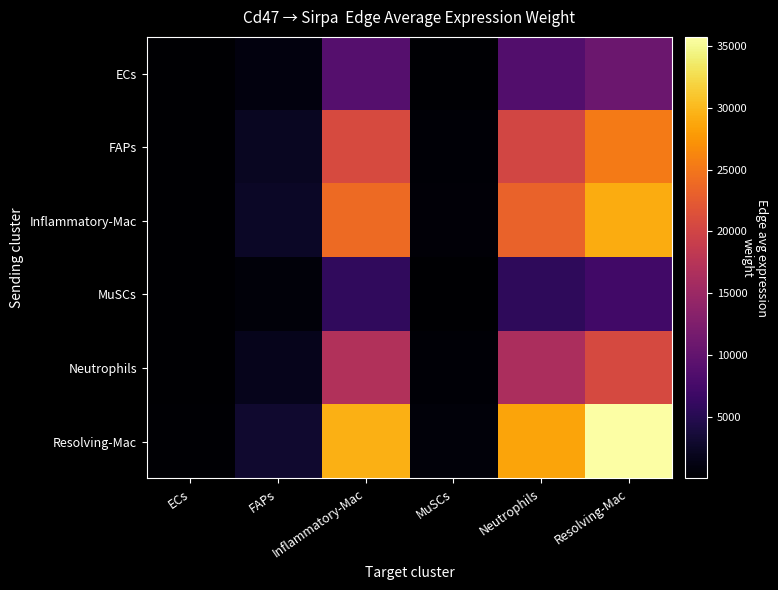

Reading left to right, what are all the values shown in this chart?

ECs: ECs=68.1	FAPs=920.2	Inflammatory-Mac=8924.0	MuSCs=196.1	Neutrophils=8666.6	Resolving-Mac=10869.1
FAPs: ECs=158.3	FAPs=2139.6	Inflammatory-Mac=20749.9	MuSCs=456.0	Neutrophils=20151.5	Resolving-Mac=25272.5
Inflammatory-Mac: ECs=182.6	FAPs=2466.7	Inflammatory-Mac=23922.4	MuSCs=525.7	Neutrophils=23232.5	Resolving-Mac=29136.6
MuSCs: ECs=44.8	FAPs=605.8	Inflammatory-Mac=5875.3	MuSCs=129.1	Neutrophils=5705.8	Resolving-Mac=7155.8
Neutrophils: ECs=129.2	FAPs=1745.8	Inflammatory-Mac=16931.5	MuSCs=372.1	Neutrophils=16443.2	Resolving-Mac=20621.9
Resolving-Mac: ECs=223.8	FAPs=3023.5	Inflammatory-Mac=29323.0	MuSCs=644.4	Neutrophils=28477.4	Resolving-Mac=35714.3